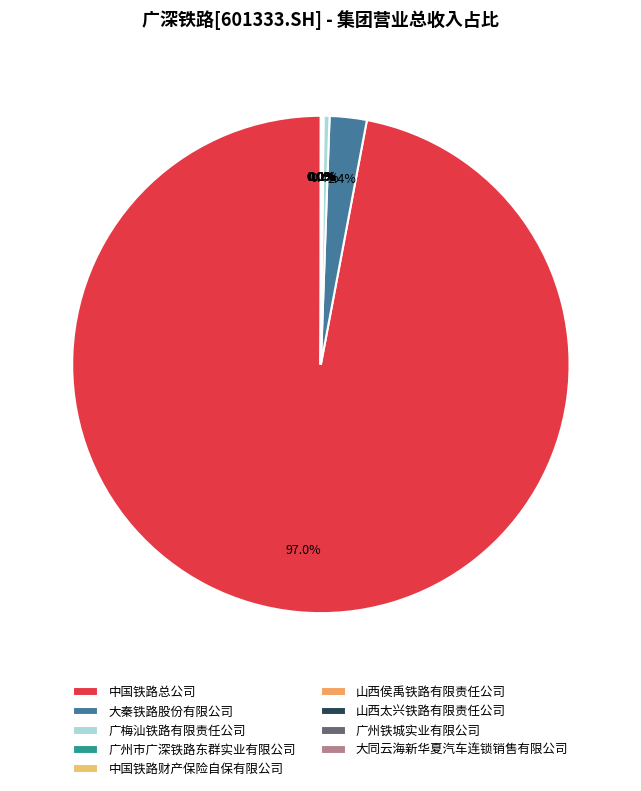

What is the change in value from 中国铁路总公司 to 中国铁路财产保险自保有限公司?

-72463427.0